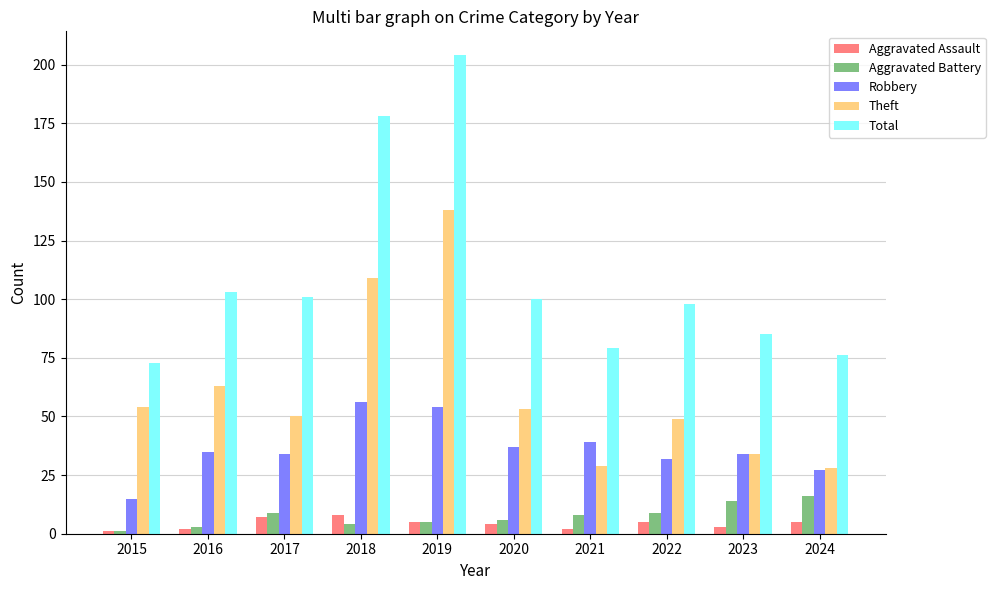

Are the bars grouped side by side (vs. stacked)?

Yes